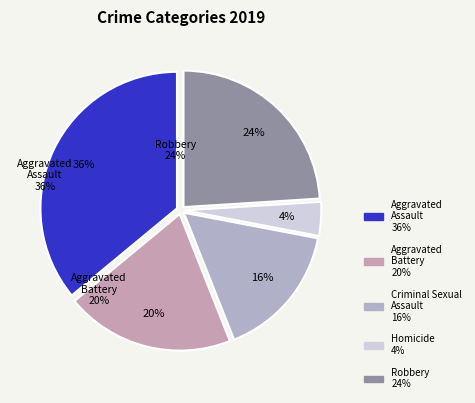

What is the smallest slice in the pie chart?

Homicide